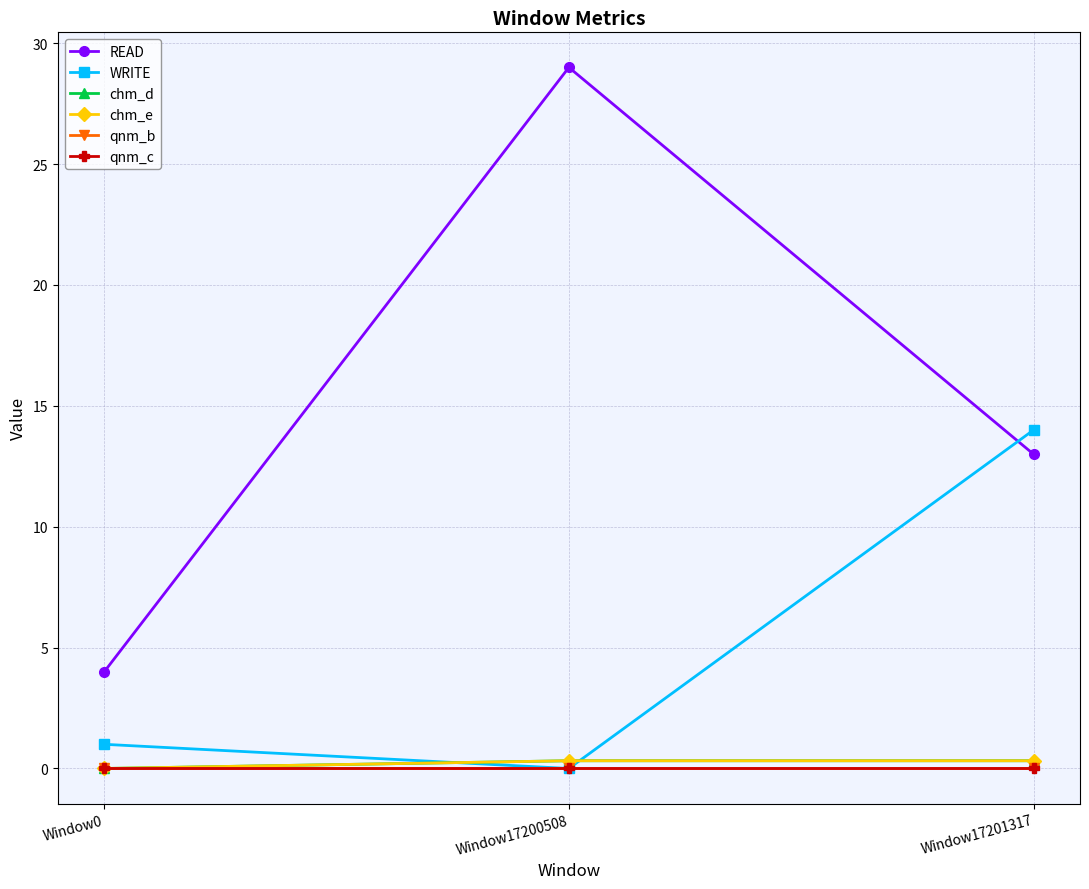

What is the spread (max minus min) of values at Window17201317?

14.0